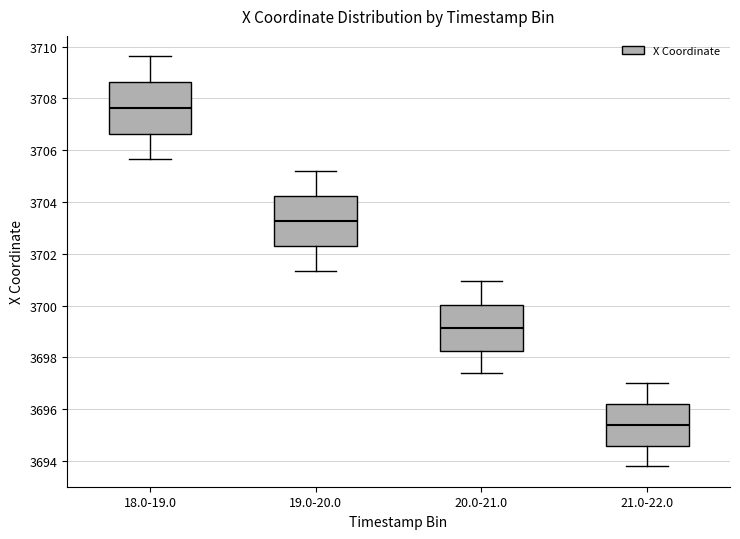

Reading left to right, read every box against the y-axis: the position of its median line, the range the box covers, and the ends of its whiskers. The values are not printed on the chart, so give them approximately, as read against the axis.

18.0-19.0: median 3707.6, box 3706.6 to 3708.6, whiskers 3705.6 to 3709.6
19.0-20.0: median 3703.2, box 3702.2 to 3704.2, whiskers 3701.4 to 3705.2
20.0-21.0: median 3699.2, box 3698.2 to 3700.0, whiskers 3697.4 to 3701.0
21.0-22.0: median 3695.4, box 3694.6 to 3696.2, whiskers 3693.8 to 3697.0